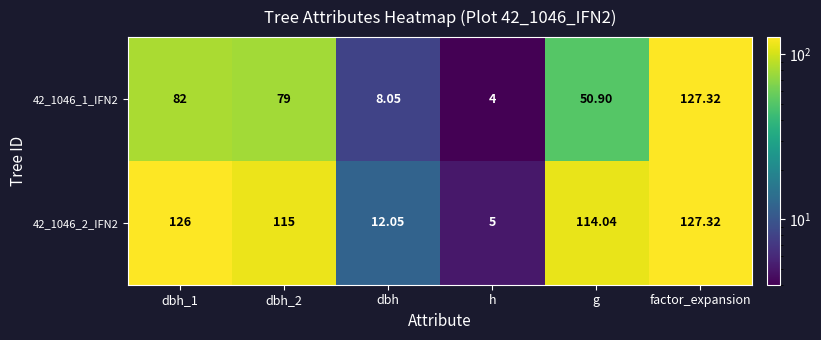

Which category has the lowest value in the 42_1046_2_IFN2 series?

h